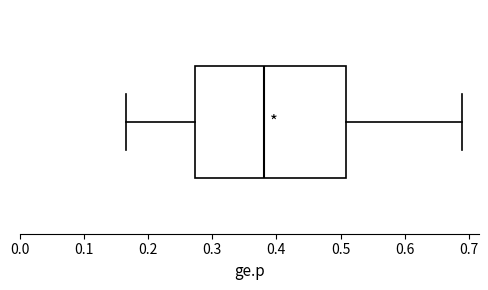

Where does the median line of the box sit on the x-axis? The values are not printed on the chart, so give them approximately, as read against the axis.

0.38